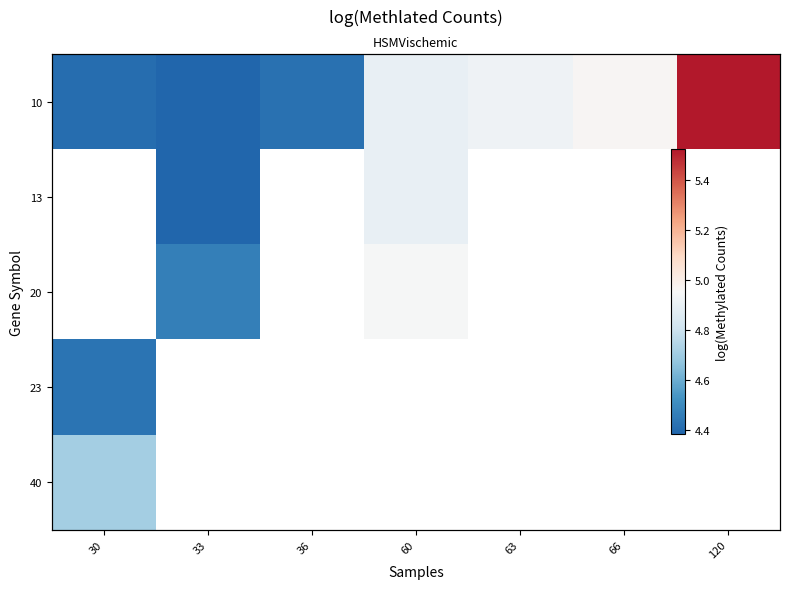

Between 30 and 36, which series saw the biggest shift?

10